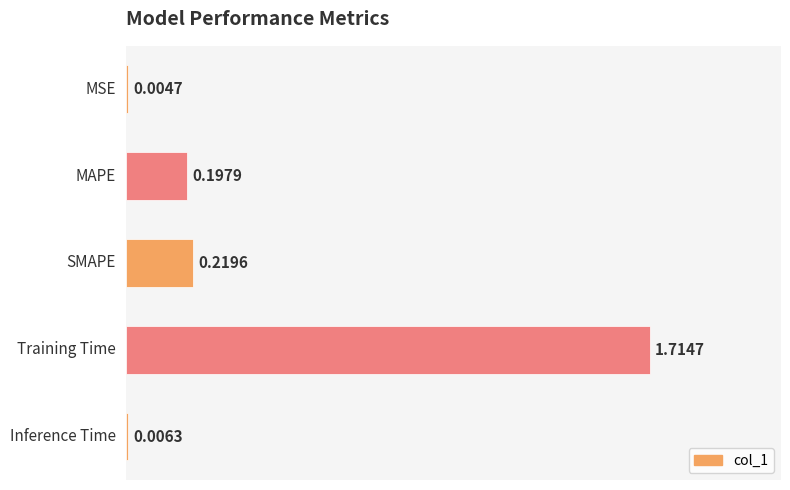

Count the number of data series in this chart.

1